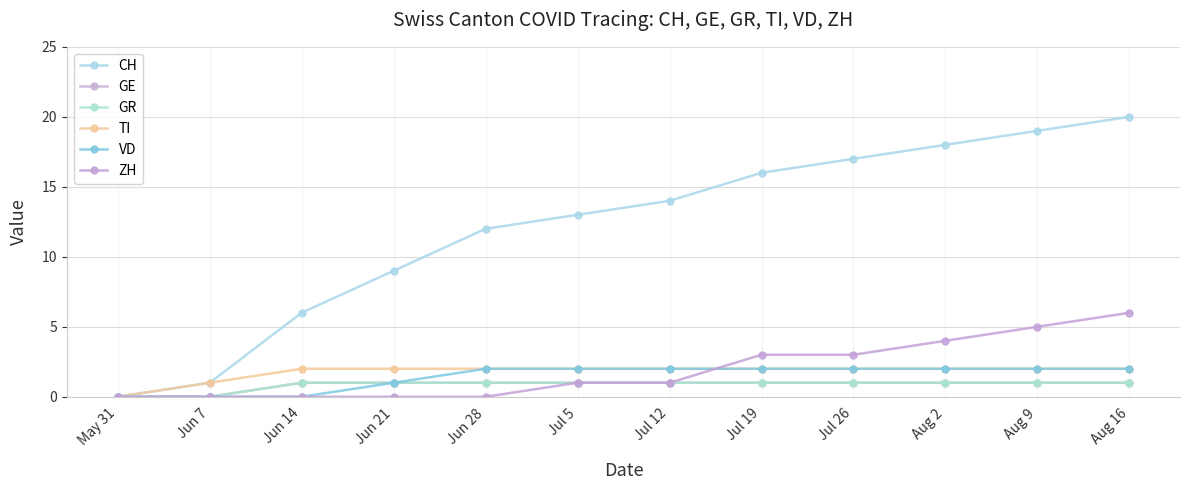

Is this an area chart (filled region under the line)?

No